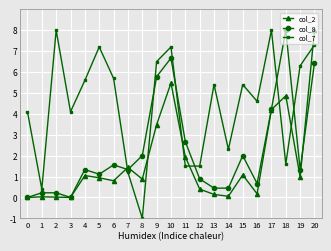

What is the difference between the maximum and minimum values in the col_2 series?

8.0